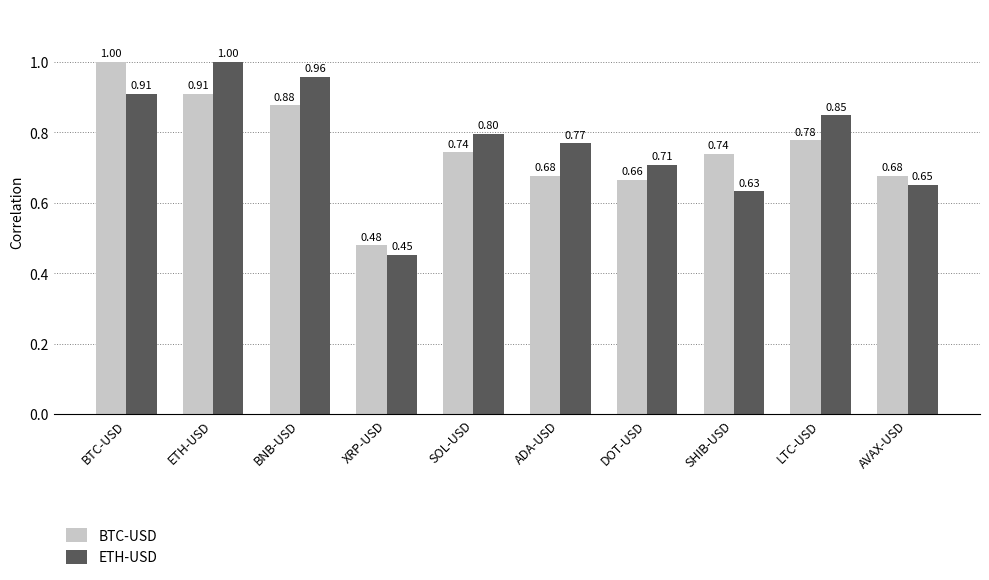

Does the chart contain stacked bars?

No